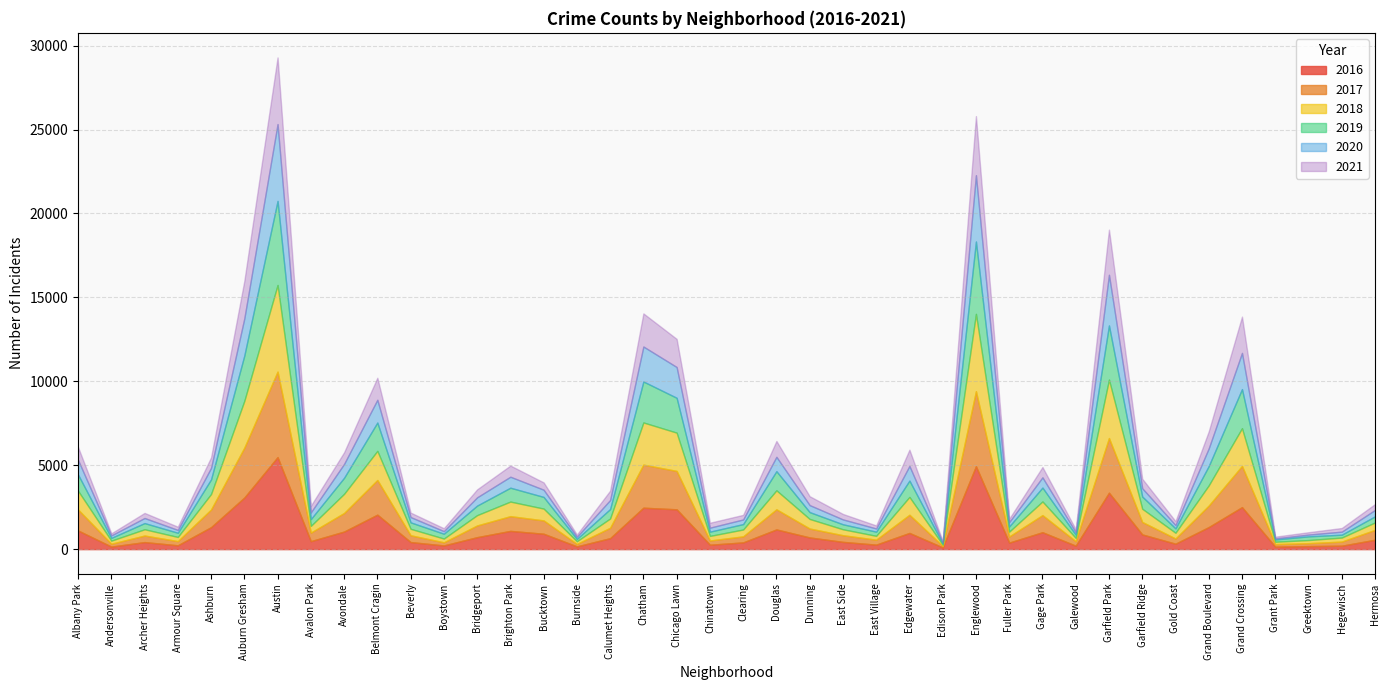

What is the label of the 3rd point from the left?

Archer Heights